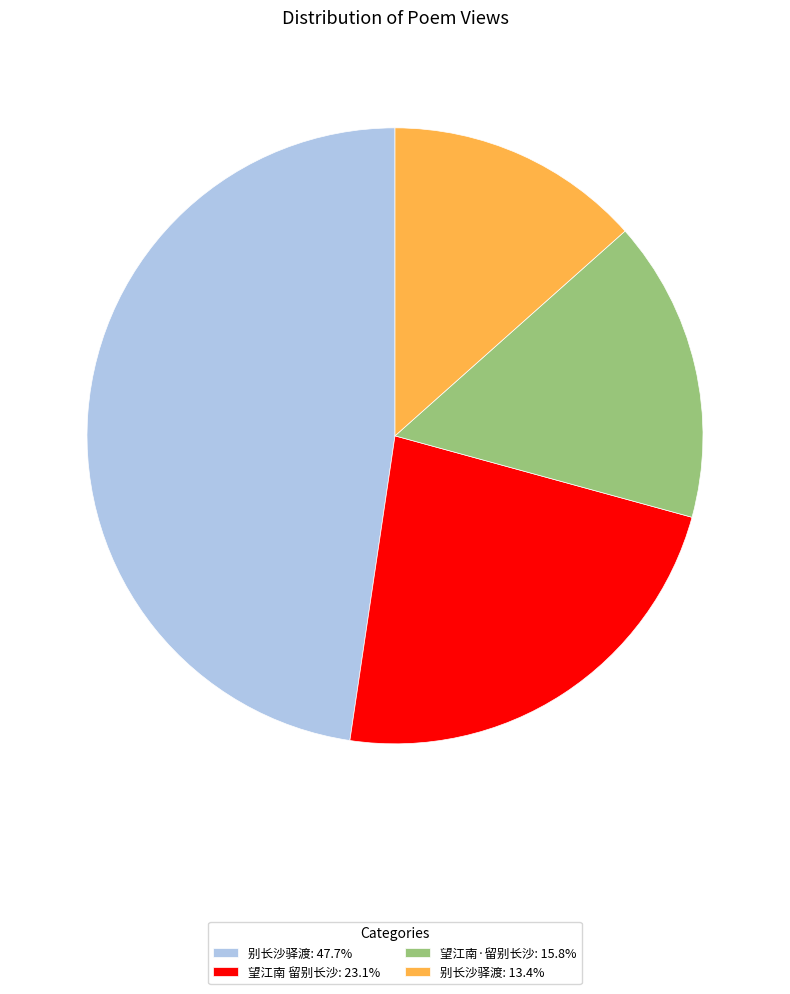

What is the ratio of the value at 望江南·留别长沙: 15.8% to the value at 别长沙驿渡: 47.7%?

0.3